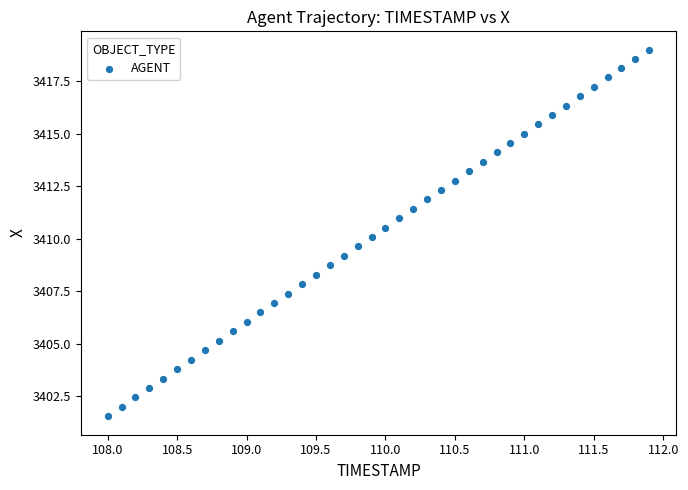

What is the range of Y values (max minus min)?

17.5